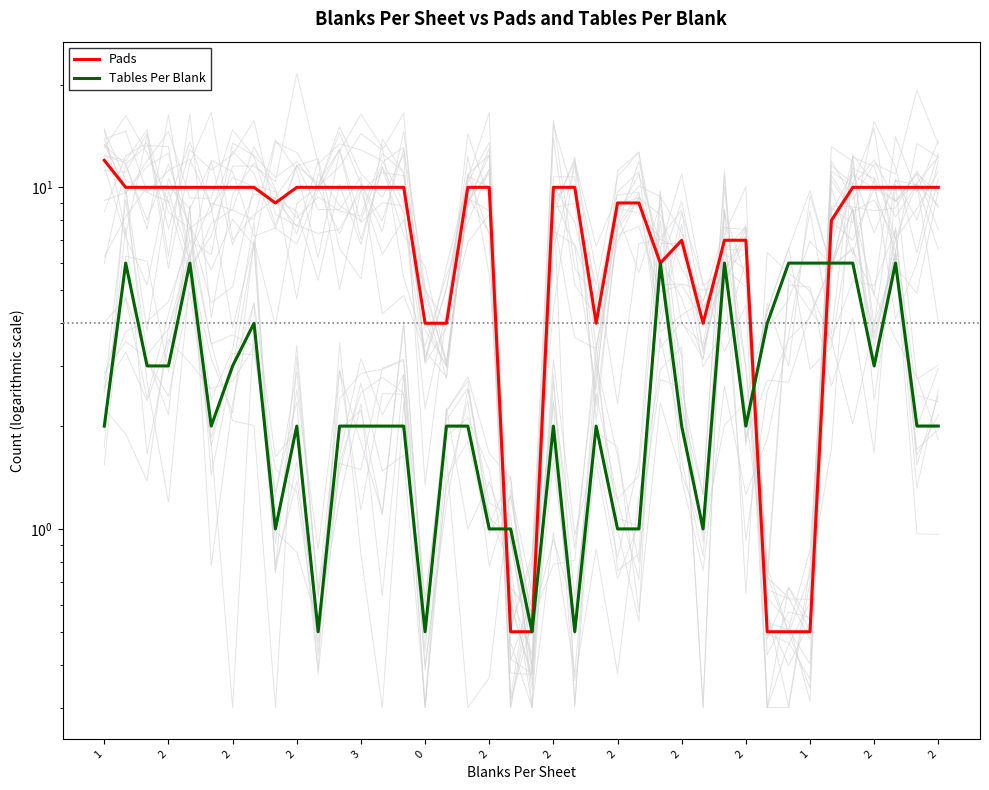

What is the highest value of the Tables Per Blank series?

6.0